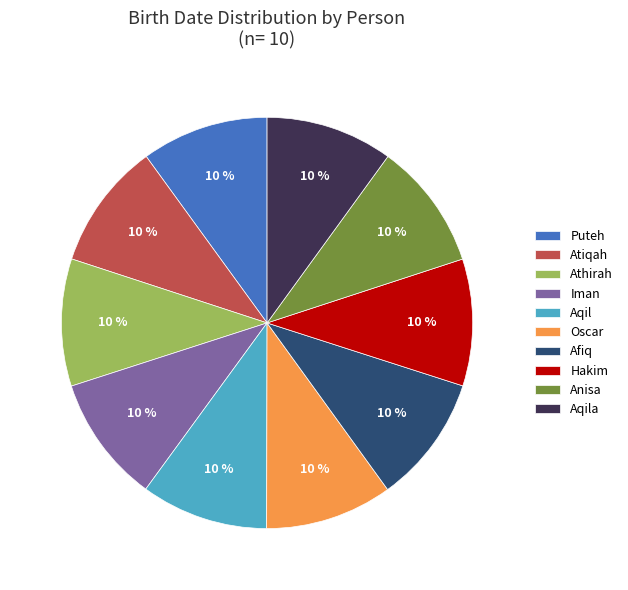

True or false: Afiq accounts for 21% of the total.

False